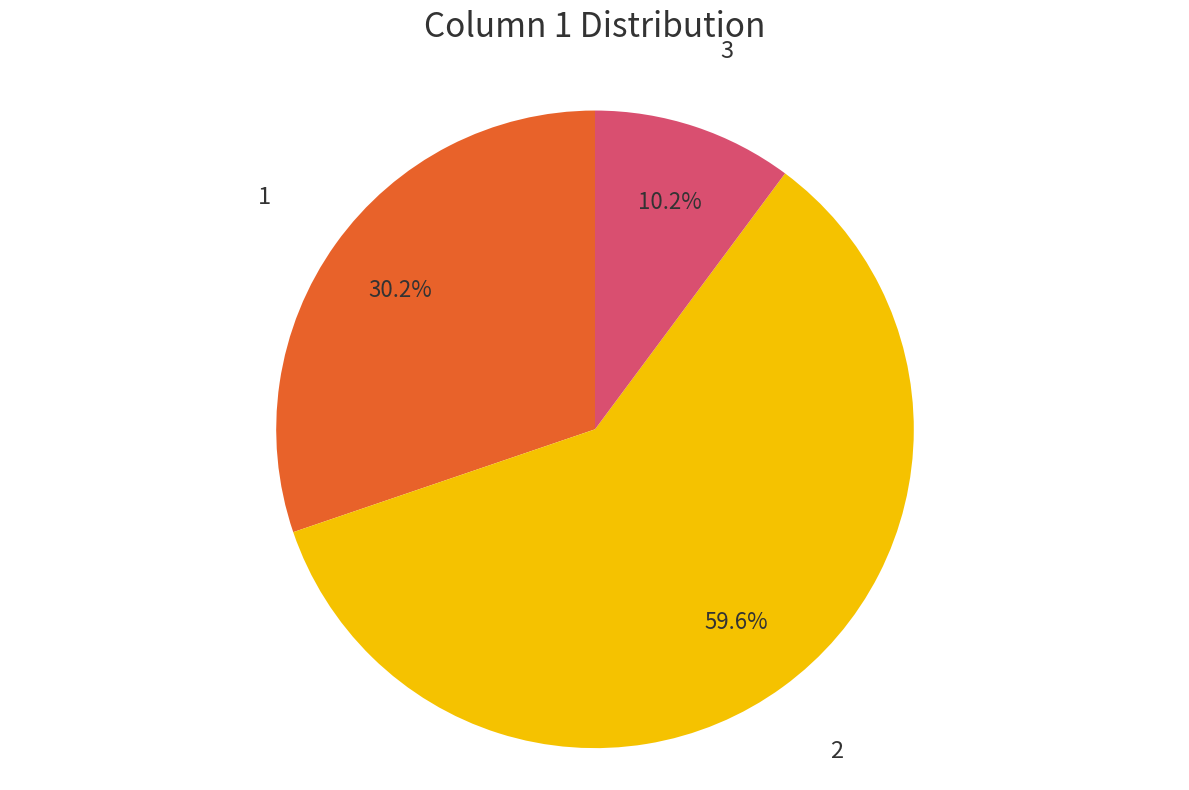

Which has a higher value, 2 or 3?

2